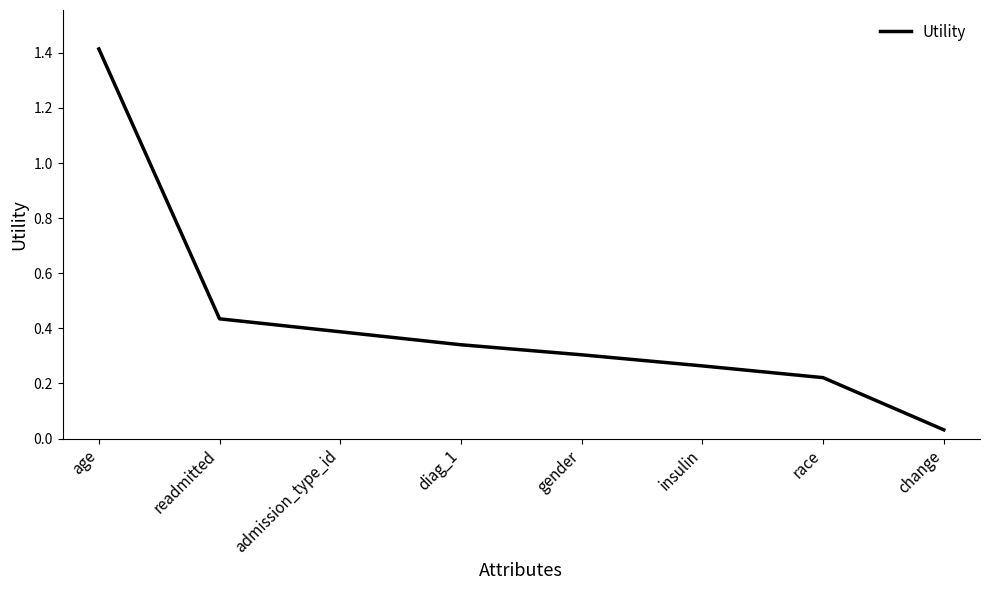

What is the sum of all values?

3.4